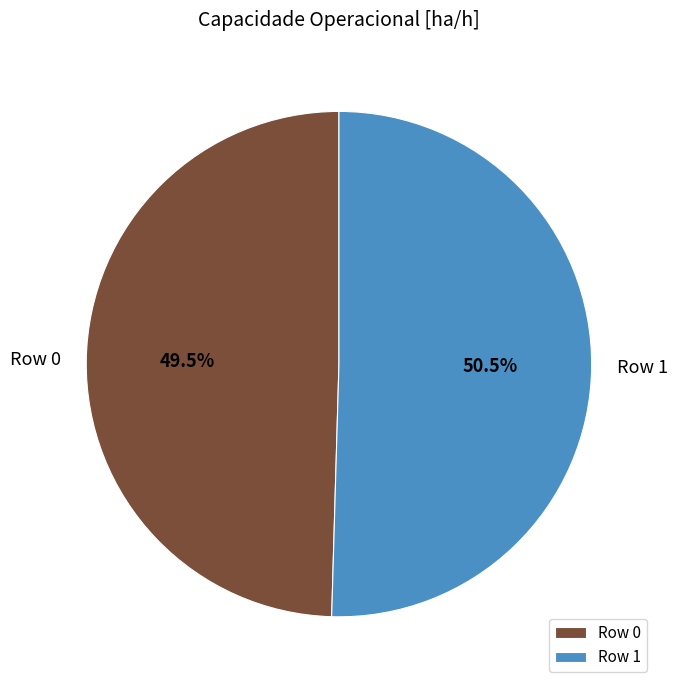

Is Row 1 the majority of the pie?

Yes